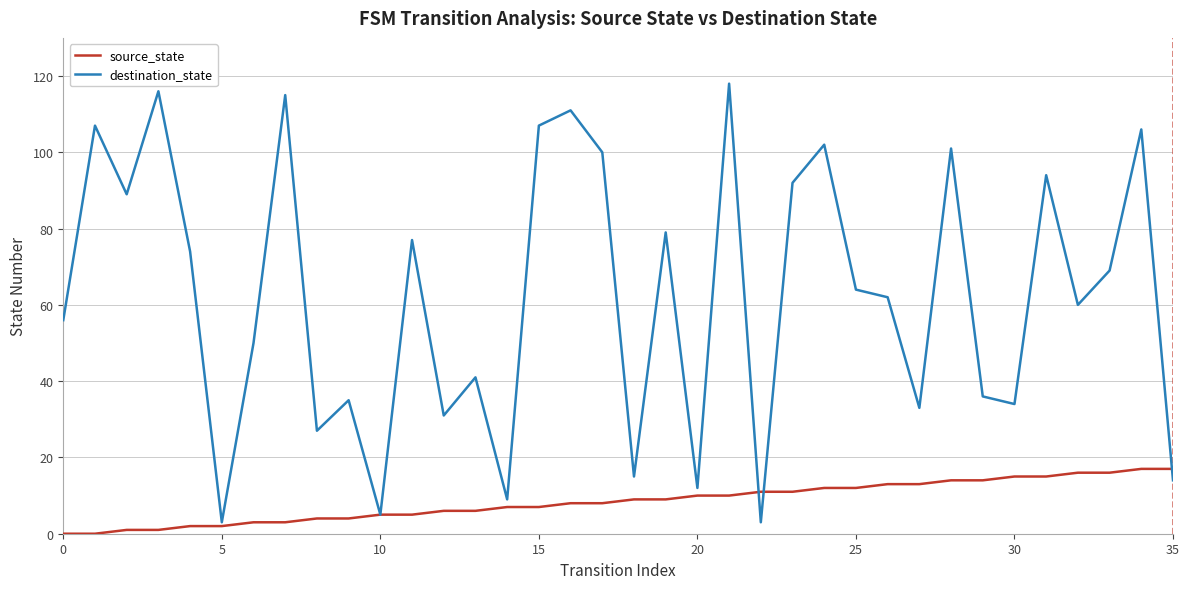

What is the lowest value of the destination_state series?

3